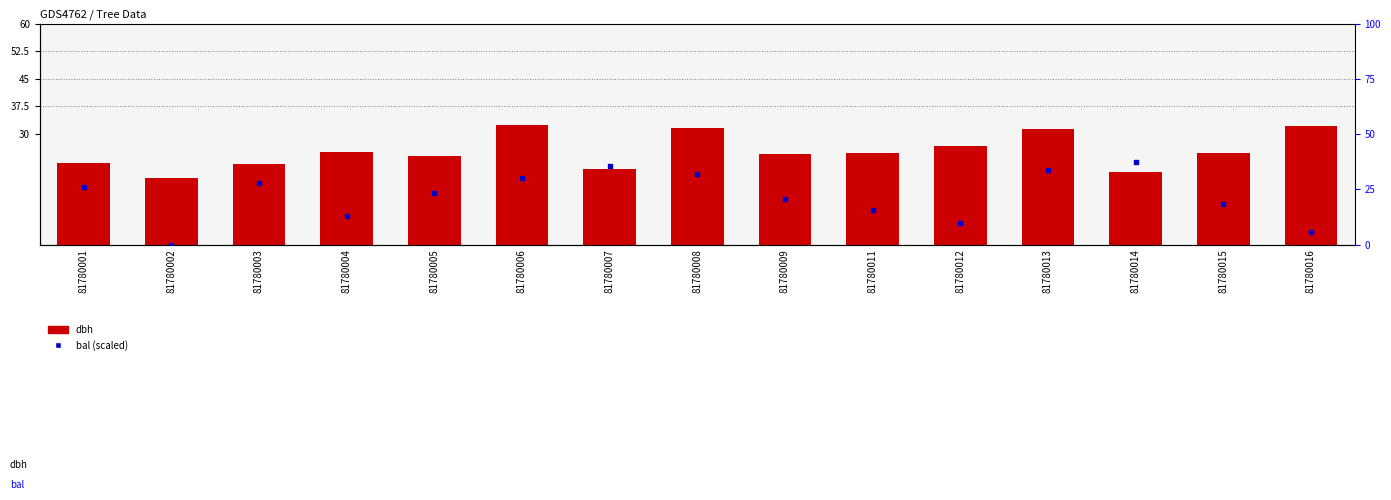

Is the value of dbh at 81780015 greater than the value of bal (scaled) at 81780008?

No